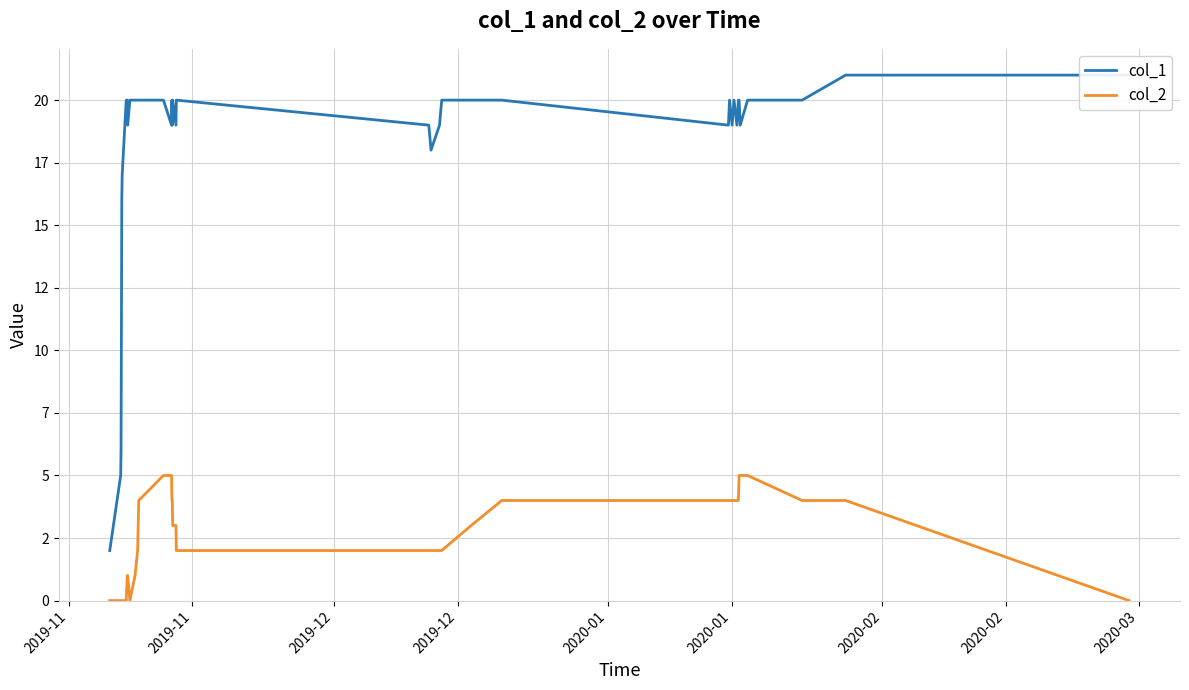

How many col_2 values are between 1 and 4?

24